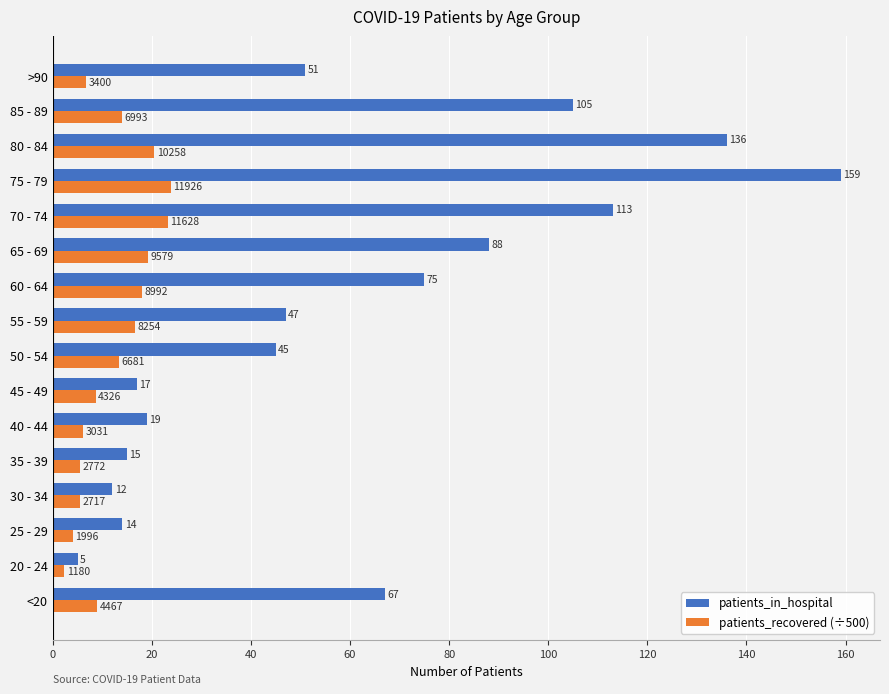

Rank the series by their average value, from highest to lowest.

patients_in_hospital, patients_recovered (÷500)